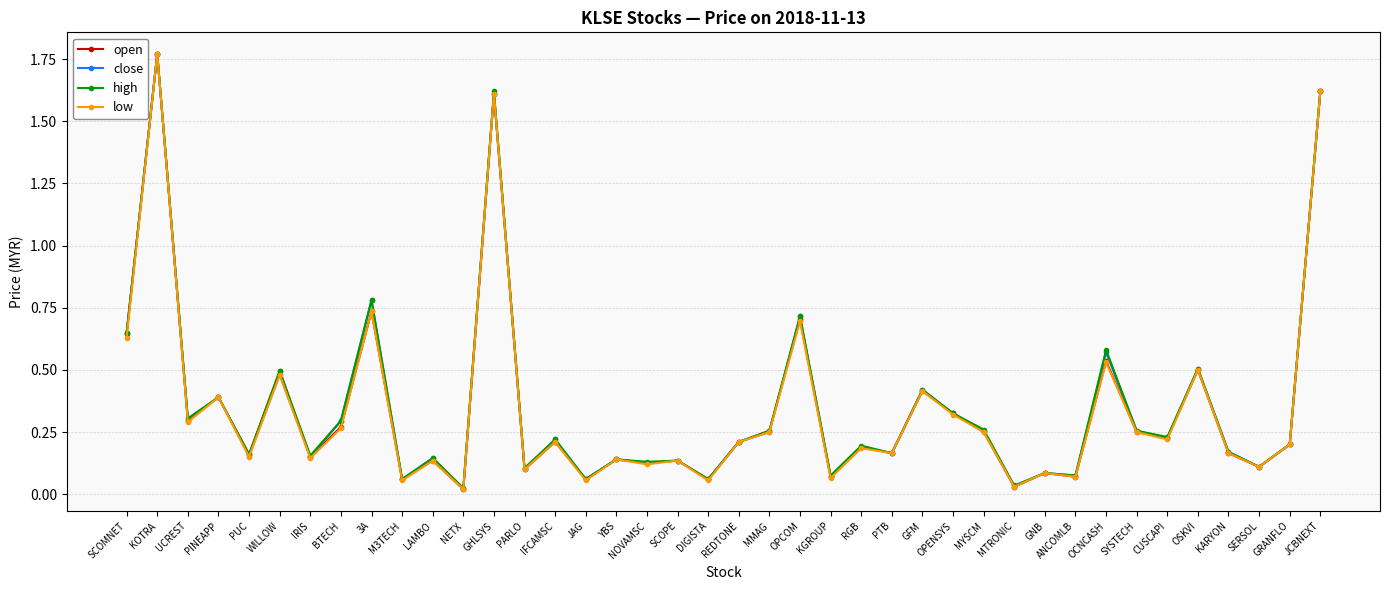

At how many categories does at least one series exceed 1?

3